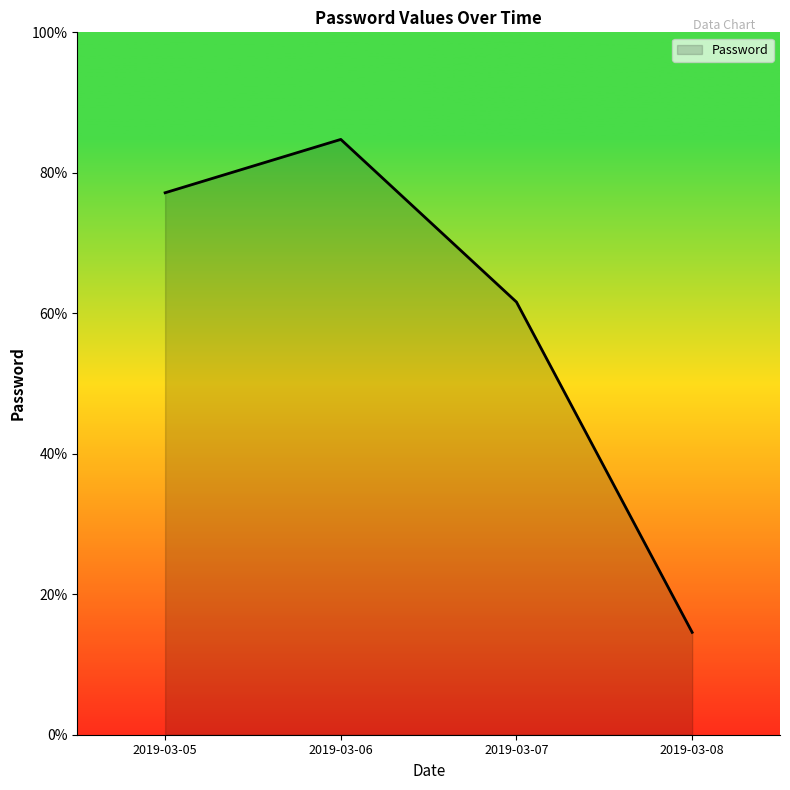

What is the greatest value displayed?

84.8